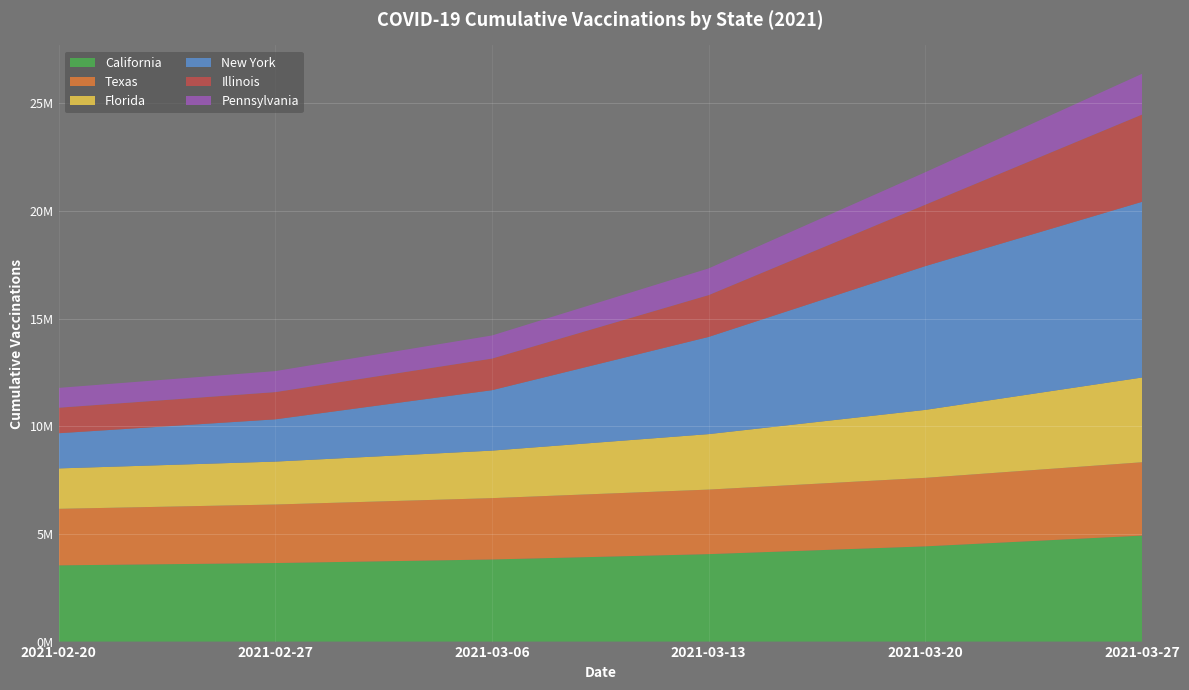

Reading right to left, transcribe all the data shown in this chart.

California: 2021-03-27=4924286	2021-03-20=4424208	2021-03-13=4063093	2021-03-06=3814566	2021-02-27=3649139	2021-02-20=3541568
Texas: 2021-03-27=3407523	2021-03-20=3183119	2021-03-13=2998484	2021-03-06=2850054	2021-02-27=2719105	2021-02-20=2626311
Florida: 2021-03-27=3937058	2021-03-20=3158006	2021-03-13=2577861	2021-03-06=2207672	2021-02-27=1993802	2021-02-20=1877310
New York: 2021-03-27=8162156	2021-03-20=6679222	2021-03-13=4514852	2021-03-06=2806699	2021-02-27=1962546	2021-02-20=1633559
Illinois: 2021-03-27=4054277	2021-03-20=2853174	2021-03-13=1942975	2021-03-06=1468584	2021-02-27=1265713	2021-02-20=1186016
Pennsylvania: 2021-03-27=1893309	2021-03-20=1509512	2021-03-13=1240756	2021-03-06=1072892	2021-02-27=975333	2021-02-20=921031